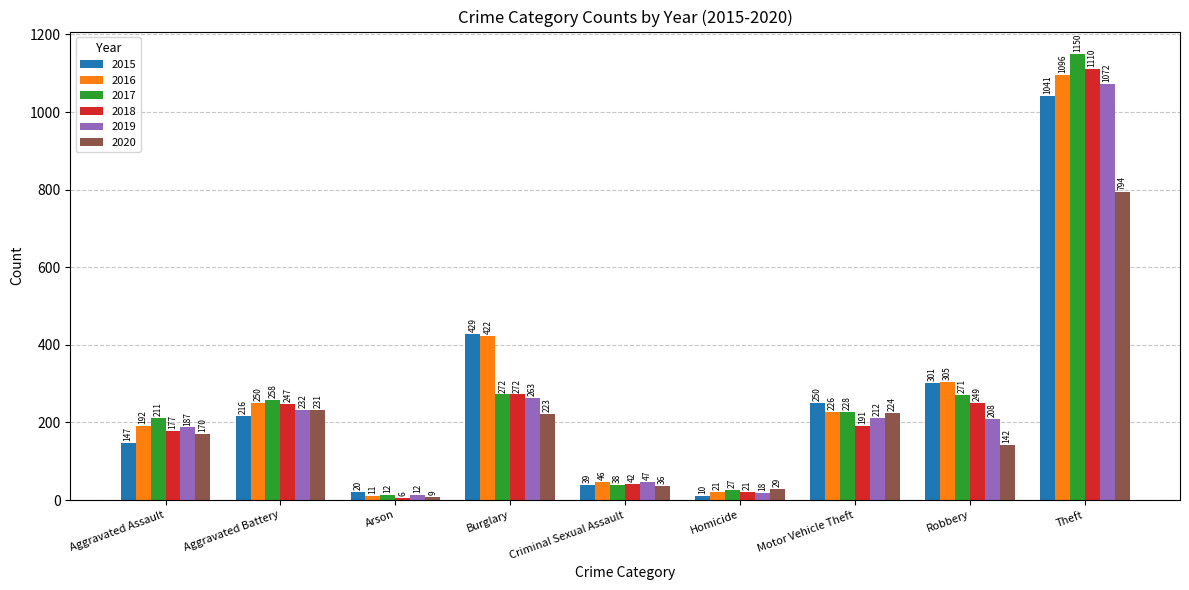

Which series has the largest total across all categories?

2016